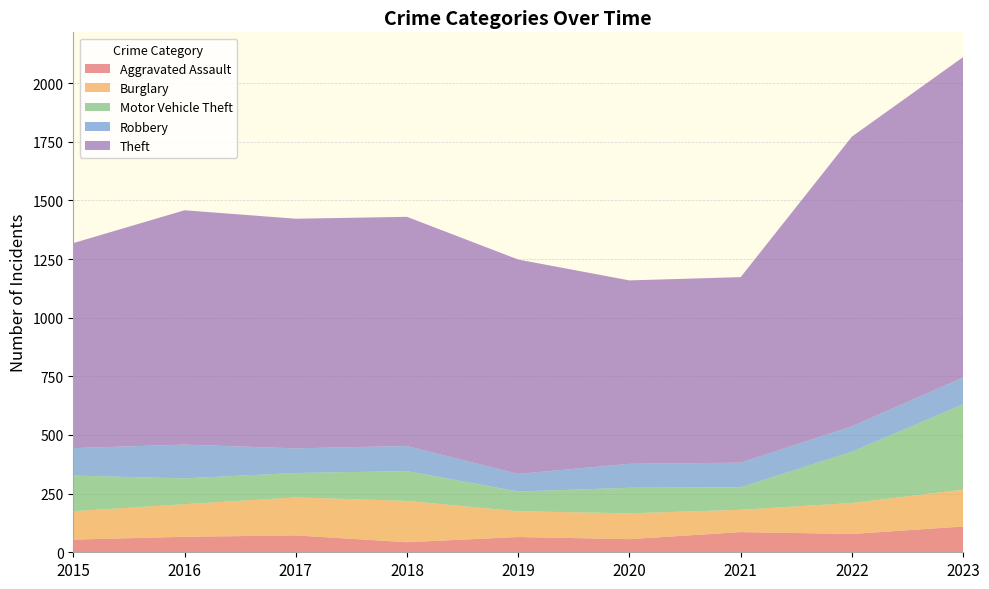

Reading right to left, list all the values displayed in this chart.

Aggravated Assault: 110	78	86	56	65	43	72	66	54
Burglary: 157	132	95	110	110	176	162	139	121
Motor Vehicle Theft: 364	219	96	109	84	127	104	110	152
Robbery: 114	108	105	102	75	107	105	144	117
Theft: 1366	1235	791	782	914	977	979	999	874